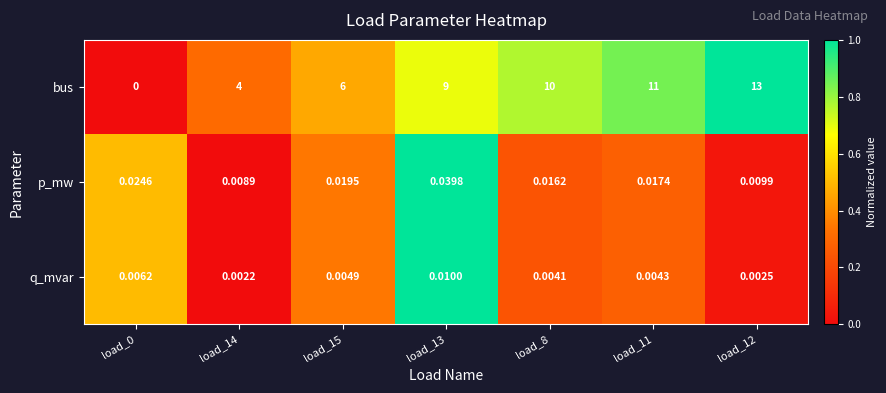

Which series has the largest total across all categories?

bus